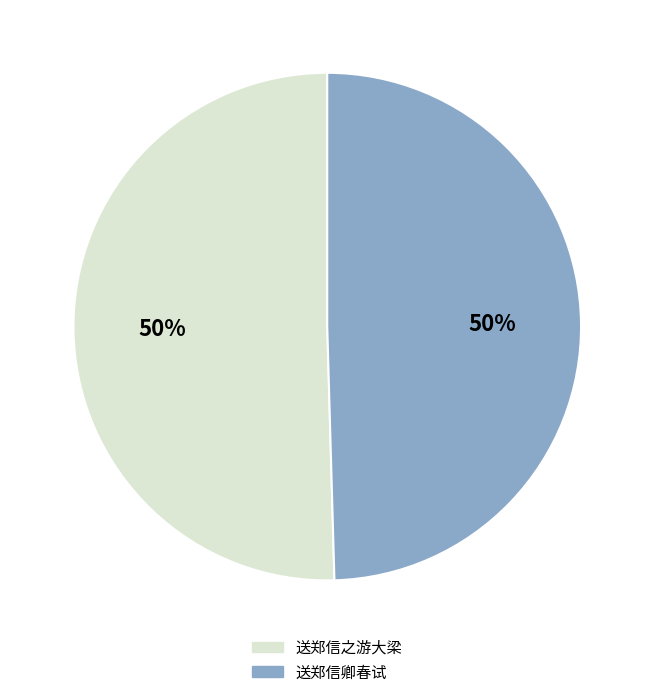

To the nearest percent, what is the average slice percentage?

50%